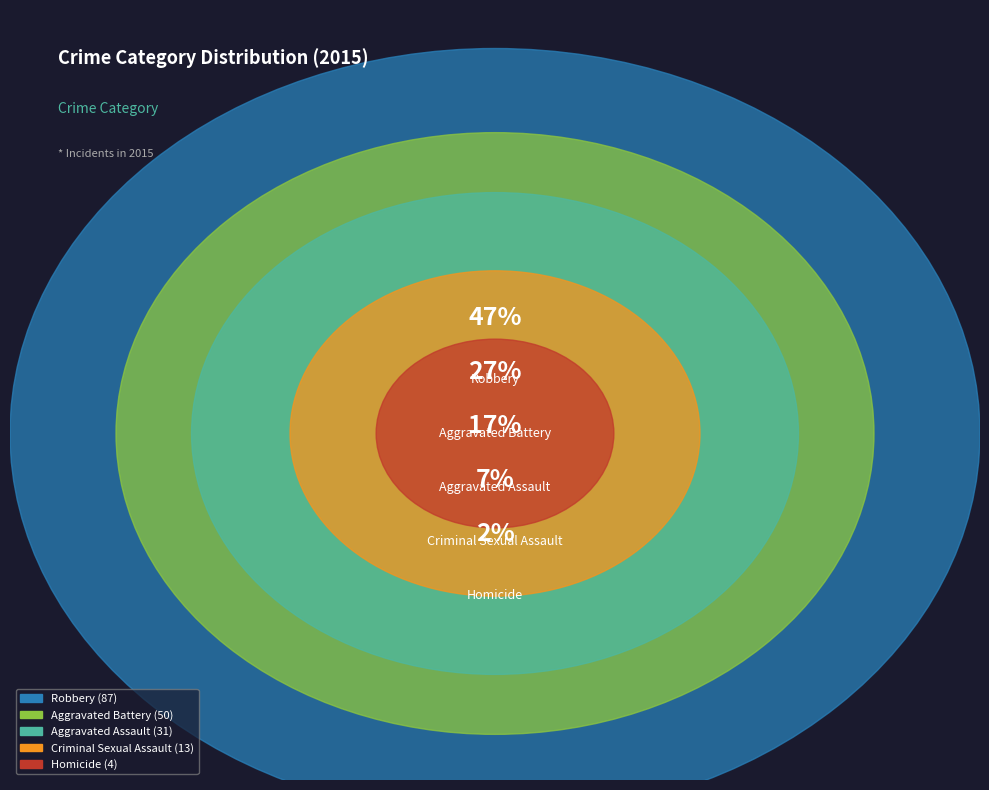

How much of the chart is everything except Robbery?

53.0%